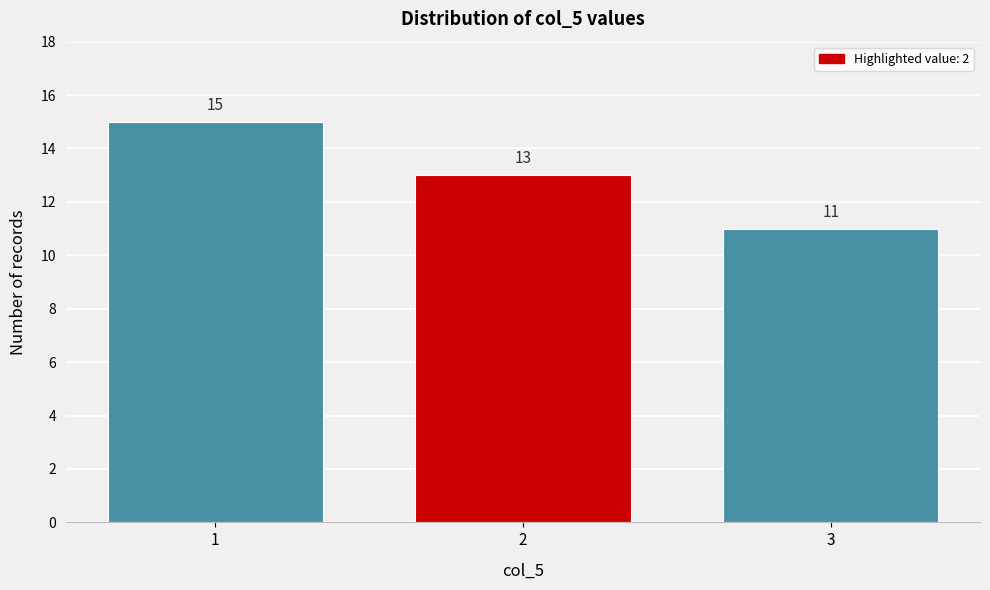

Reading left to right, transcribe all the data shown in this chart.

15	13	11